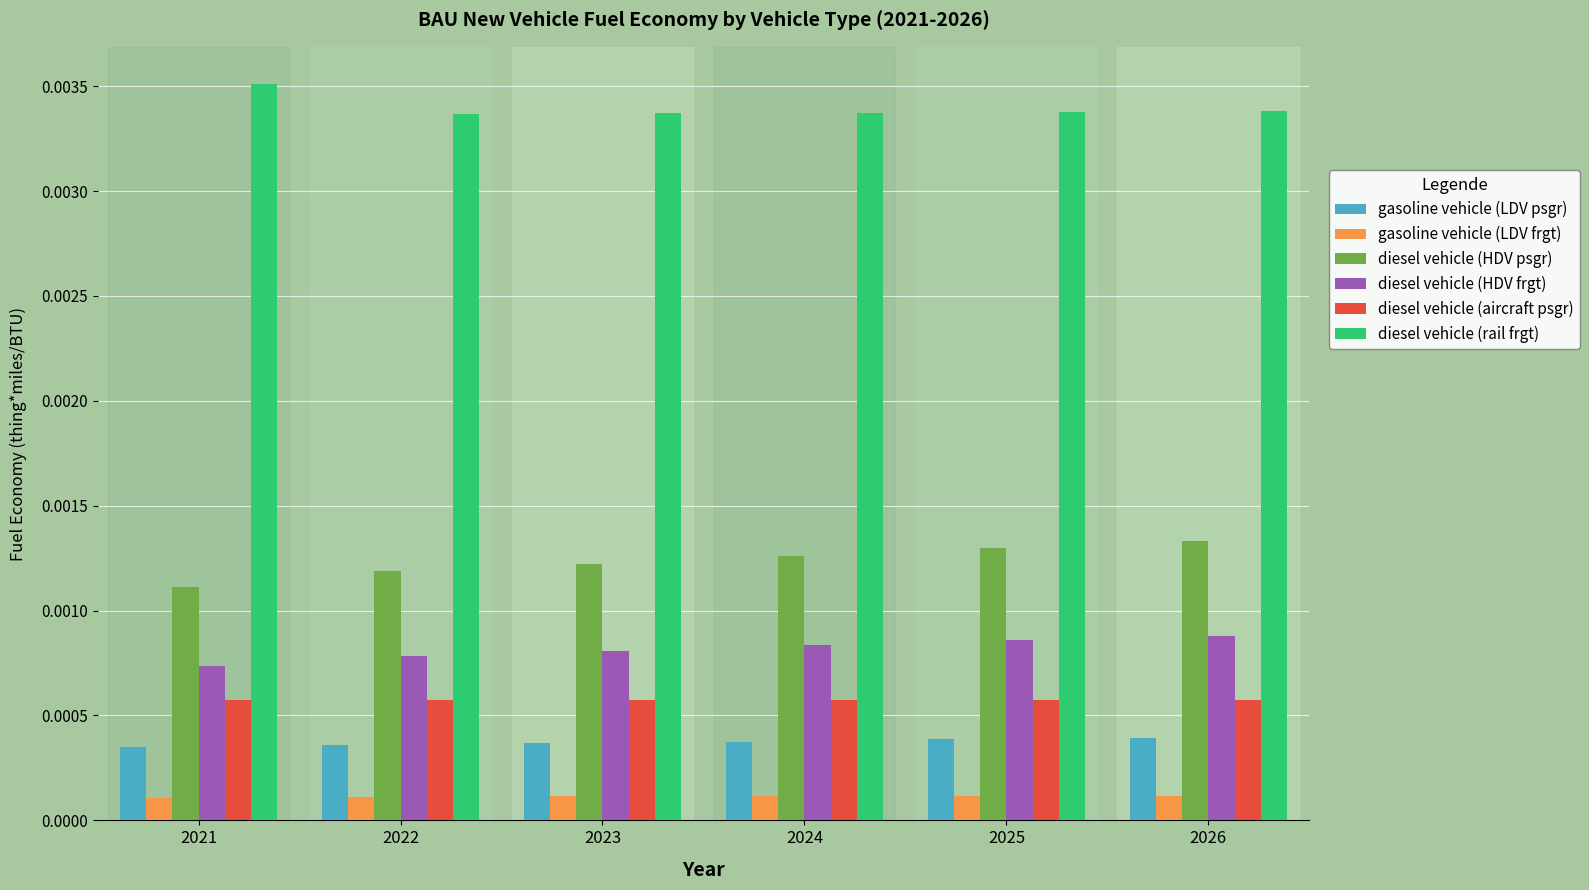

At how many categories does at least one series exceed 0?

6